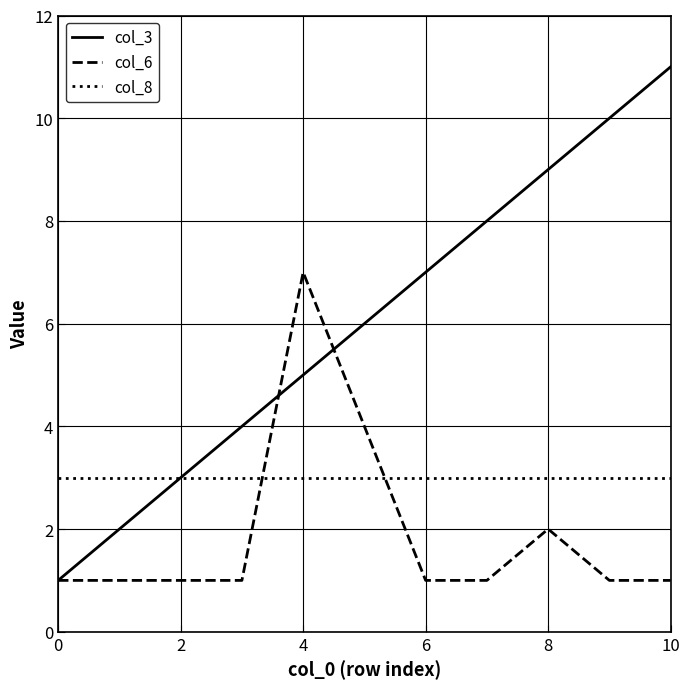

Count the number of data series in this chart.

3